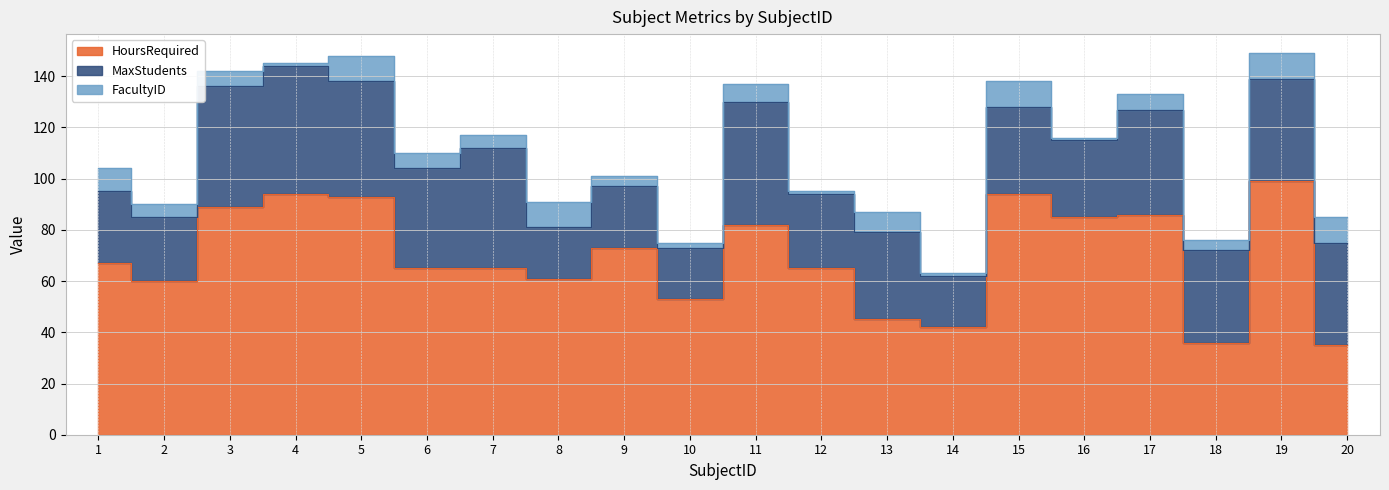

Where does the FacultyID series first go above 6?

1